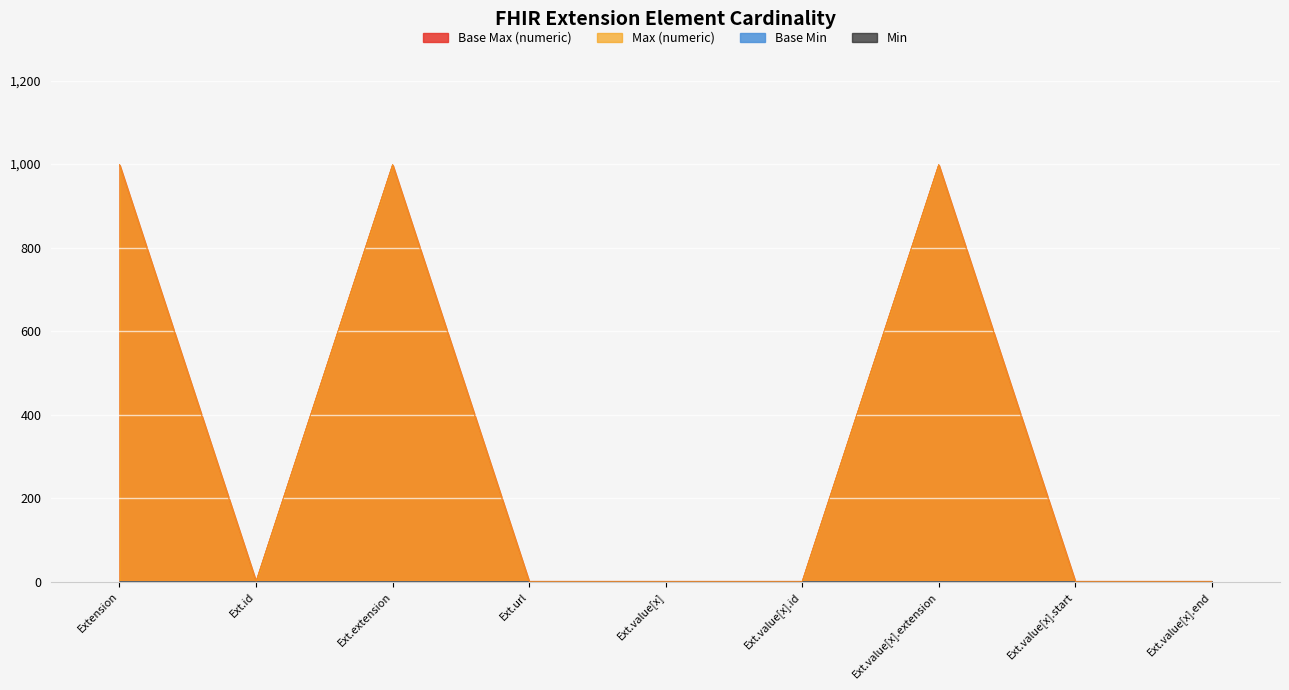

Does the chart display data point markers on the line(s)?

No